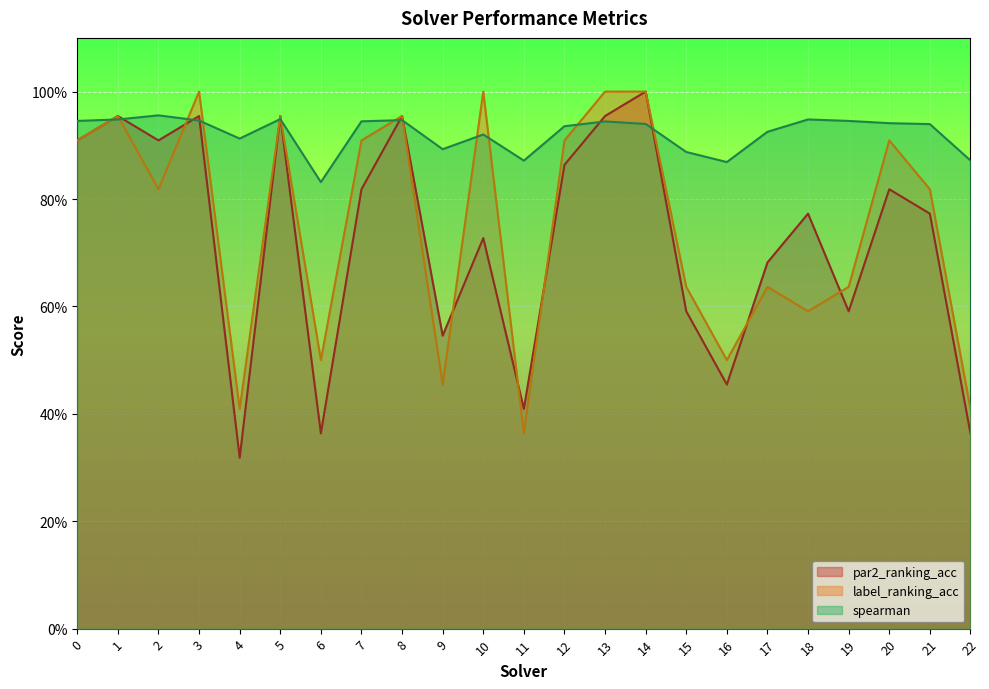

What are all the series names shown in the legend?

par2_ranking_acc, label_ranking_acc, spearman